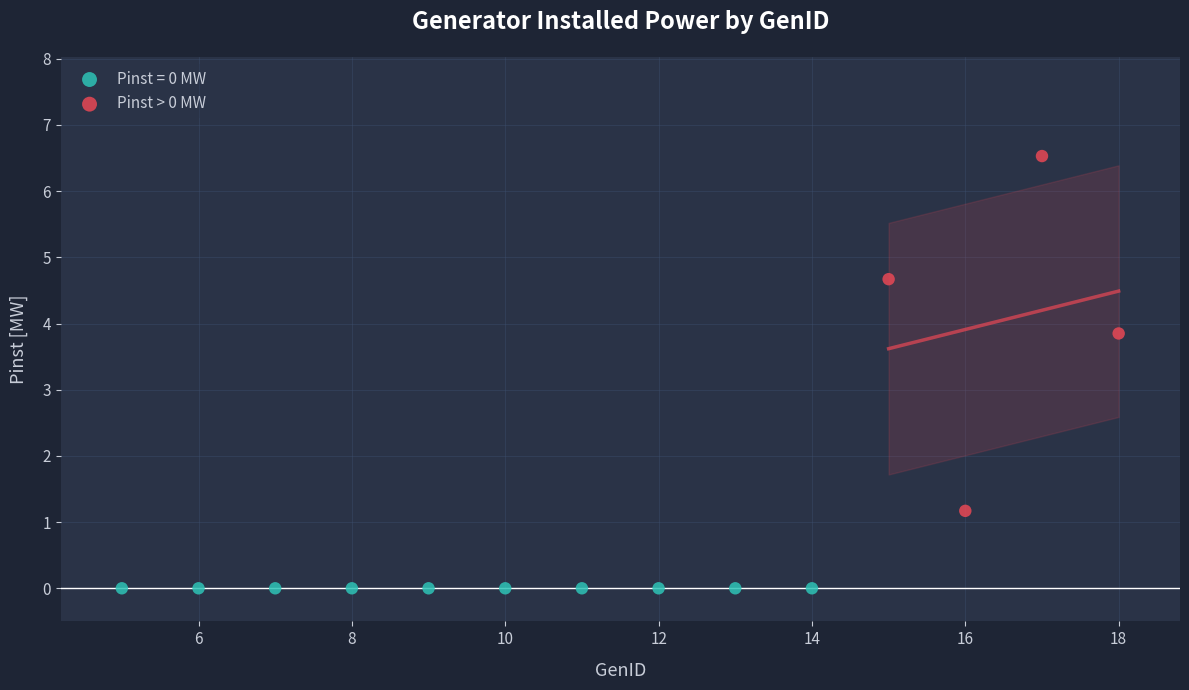

Which series reaches the minimum Y coordinate?

Pinst = 0 MW